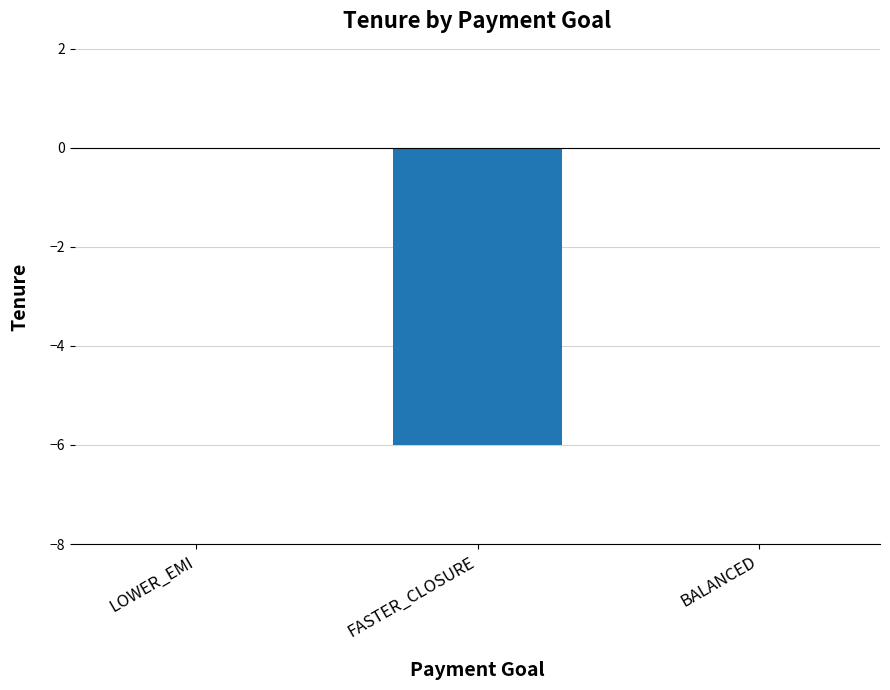

Is it true that the value at FASTER_CLOSURE is -3?

False